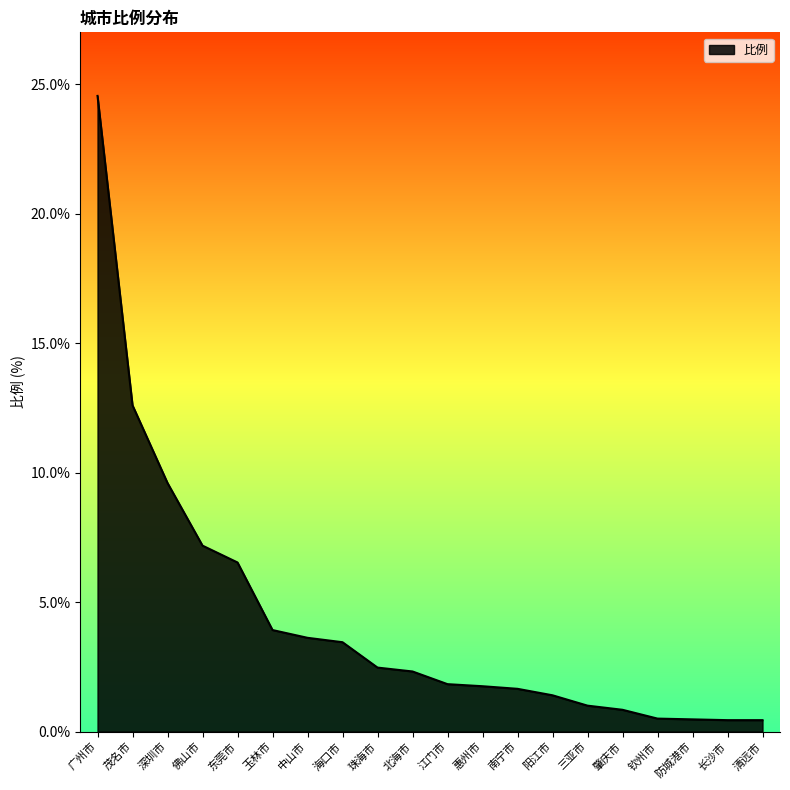

At which label is the value closest to 12?

茂名市